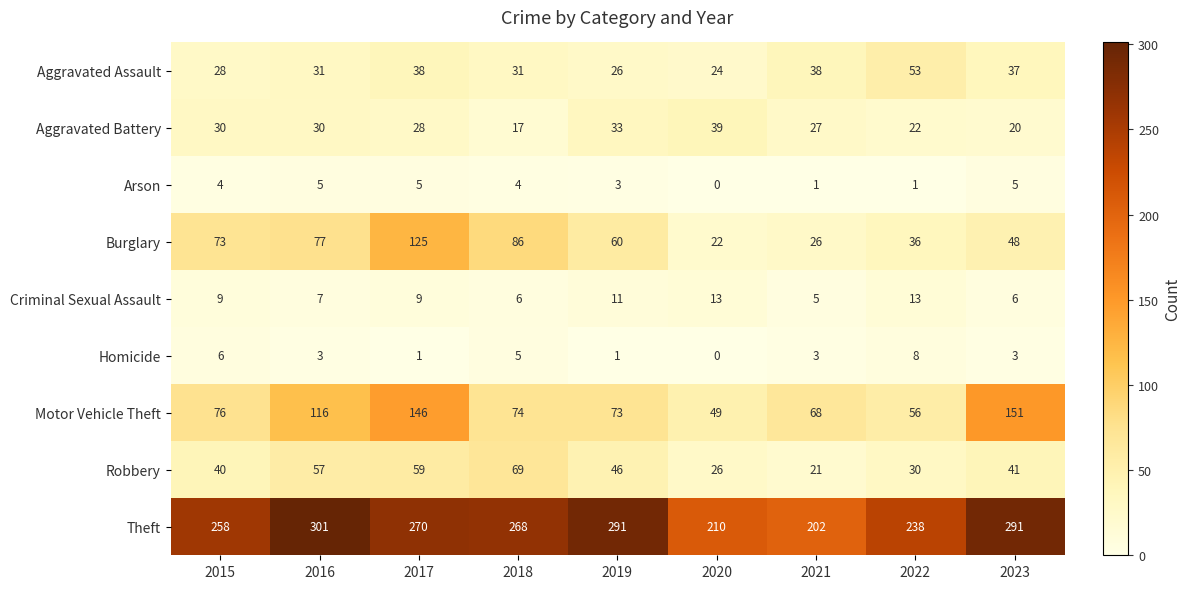

Count the number of data series in this chart.

9